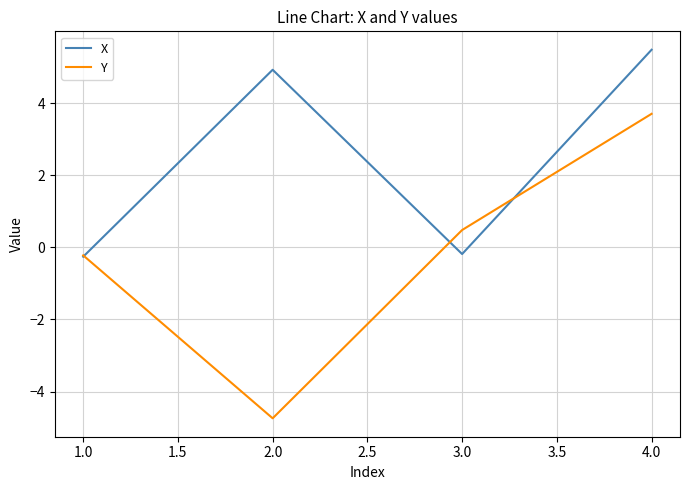

In X, how many points are lower than both neighbors (excluding endpoints)?

1